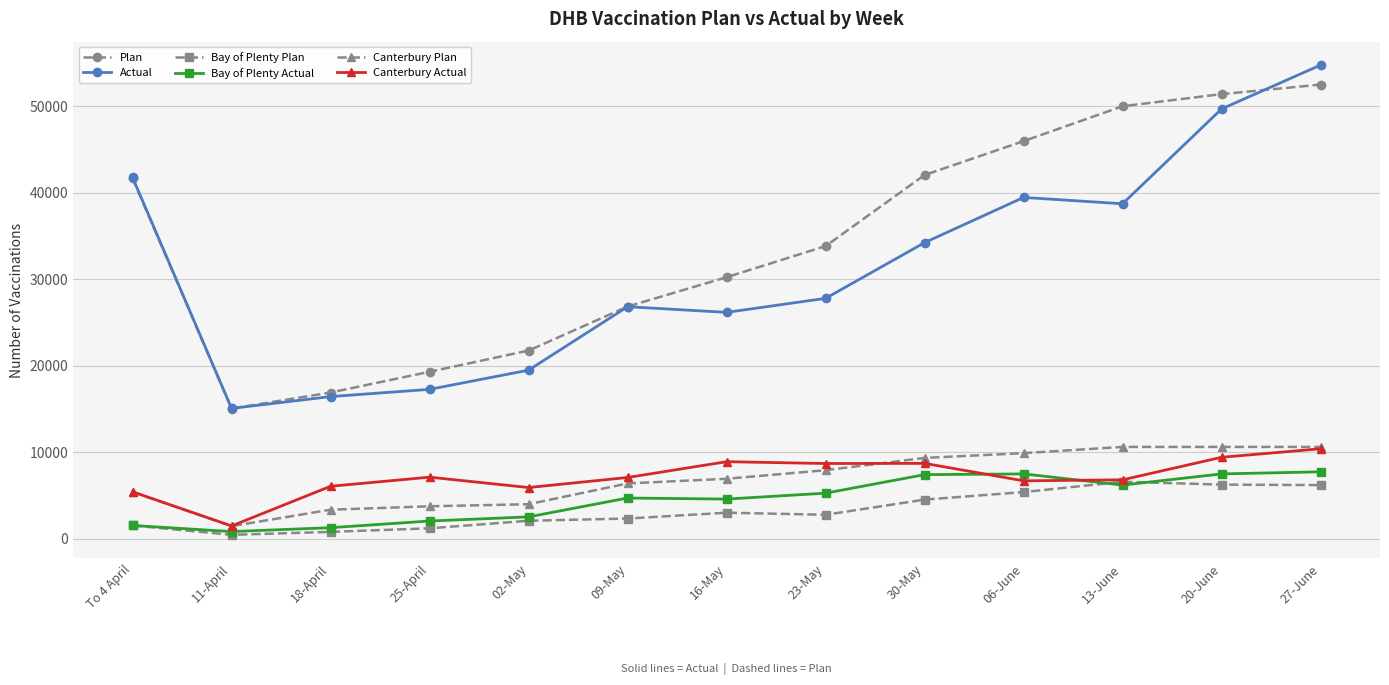

The value of Canterbury Plan at 27-June is 6604. True or false?

False